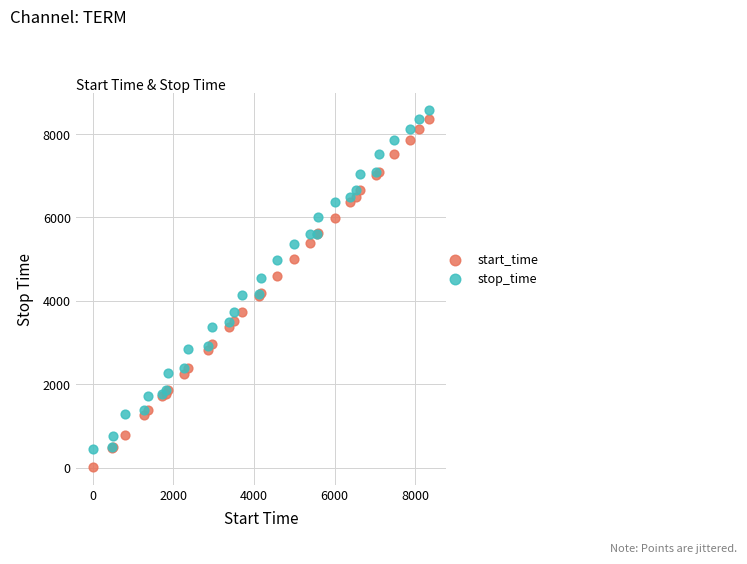

Which series reaches the minimum Y coordinate?

start_time